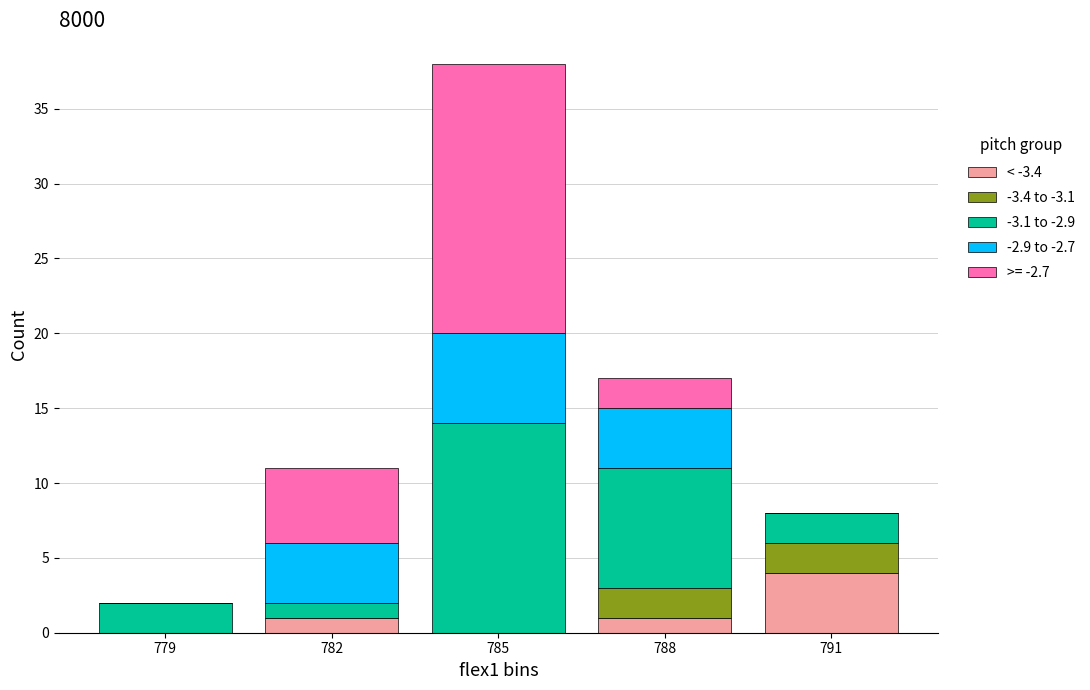

What is the total value across all series at 782?

11